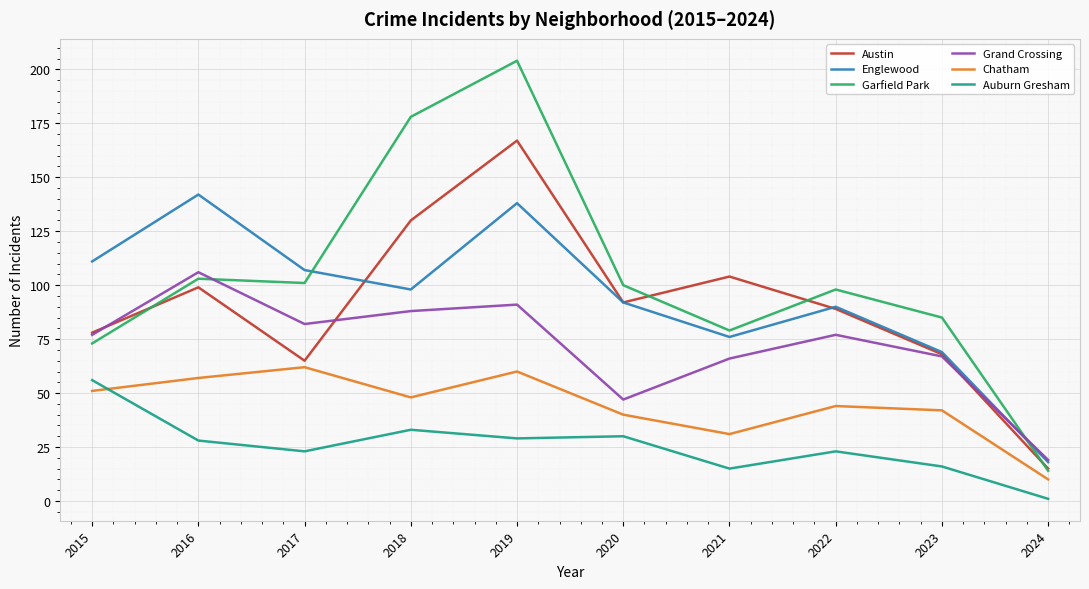

At which category is the sum across all series the highest?

2019